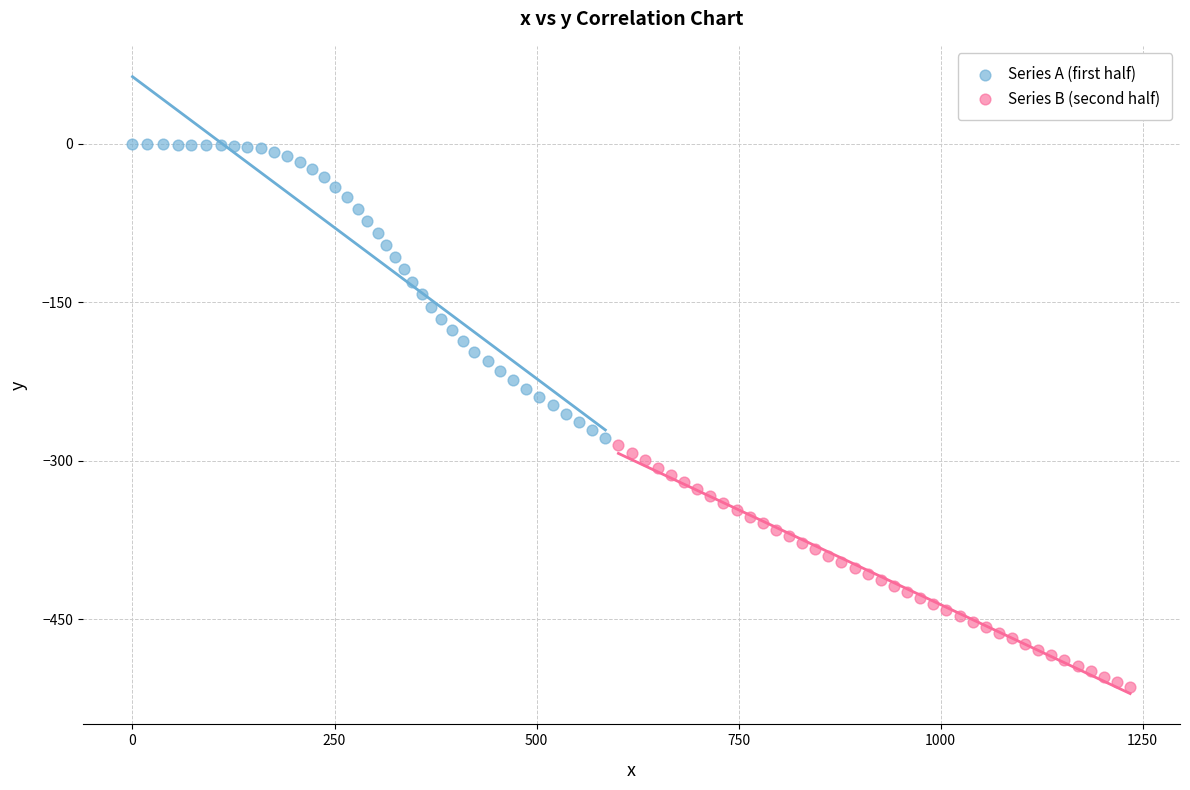

Which series contains the highest Y value?

Series A (first half)